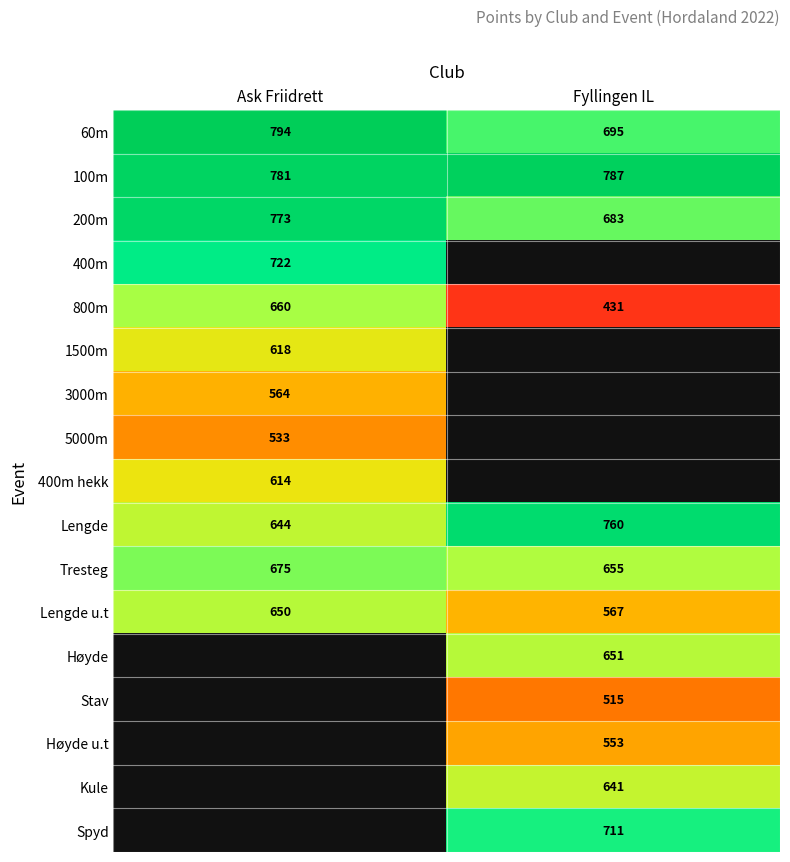

How many 200m values are between 683 and 773?

2